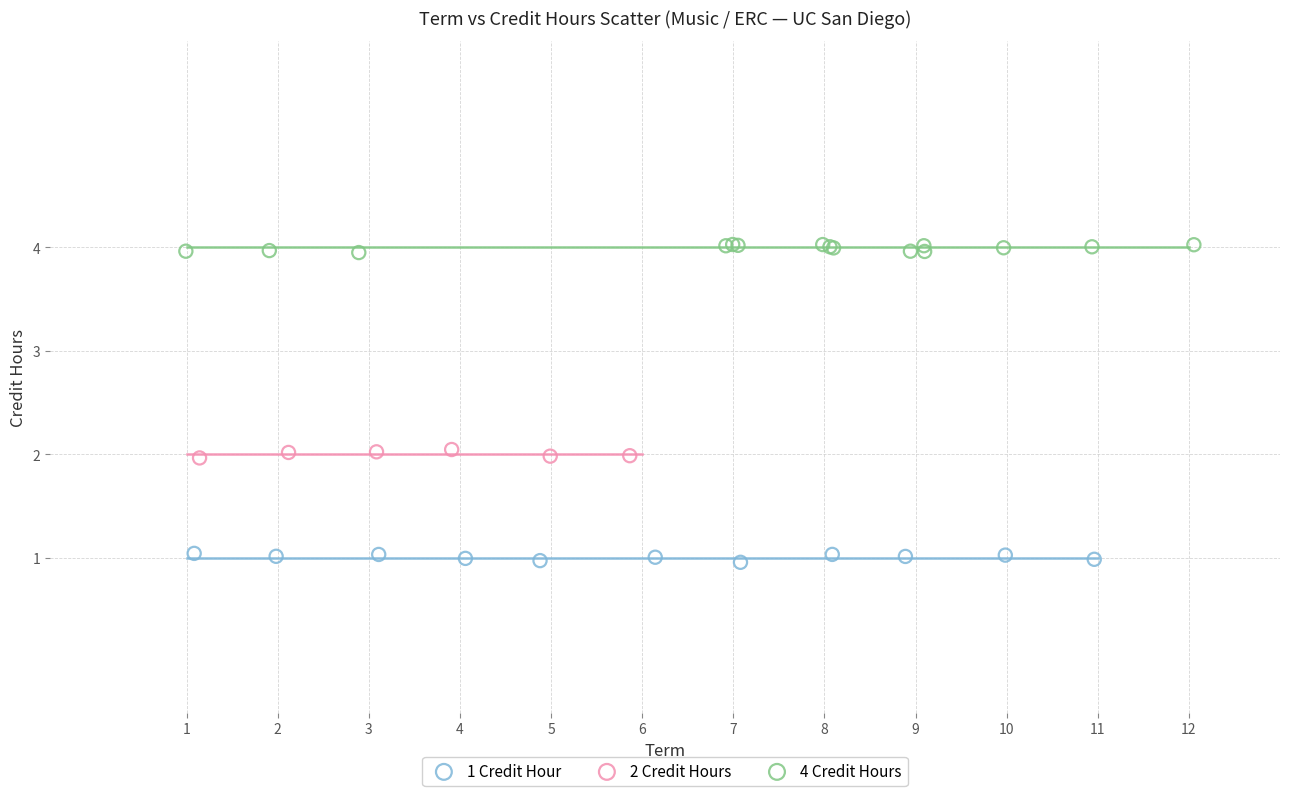

Which series contains the lowest Y value?

1 Credit Hour